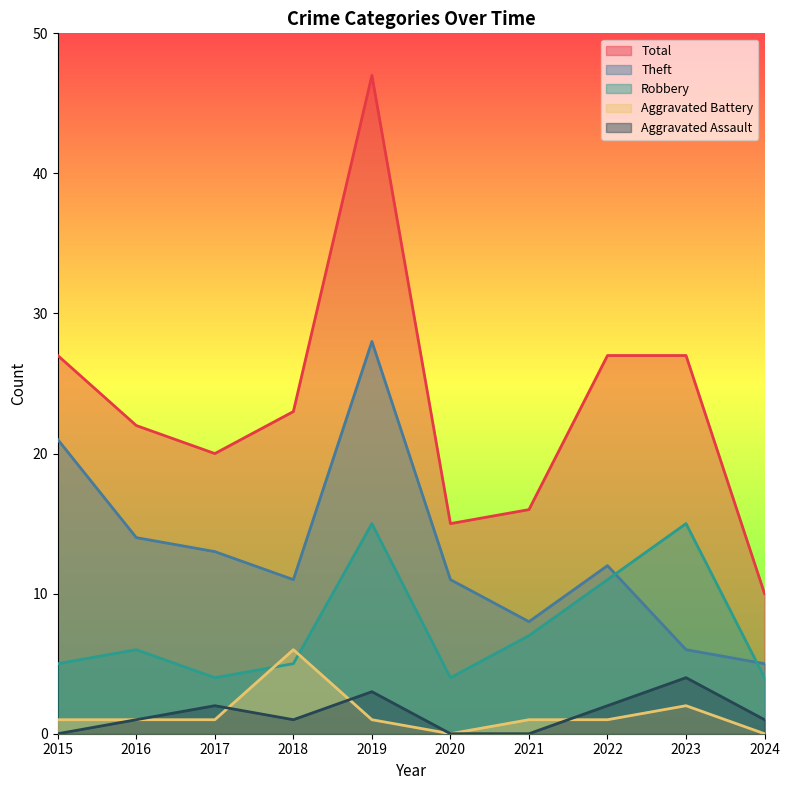

What is the difference between the maximum and second lowest values in the Robbery series?

11